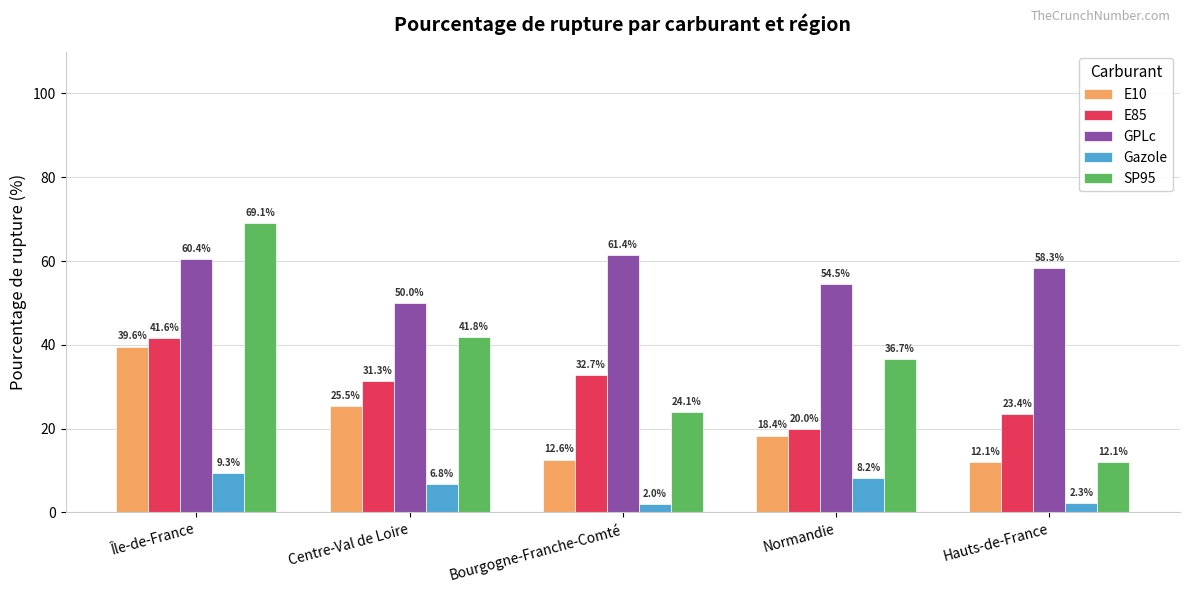

The E10 series shows 12.6 at Bourgogne-Franche-Comté. True or false?

True